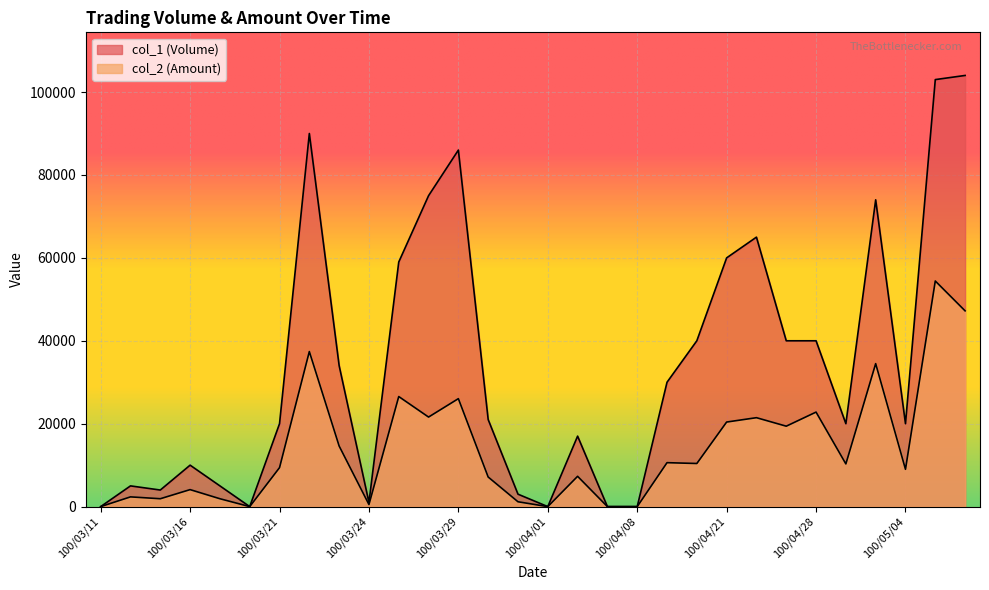

How many interior local valleys does the col_2 (Amount) series have?

9